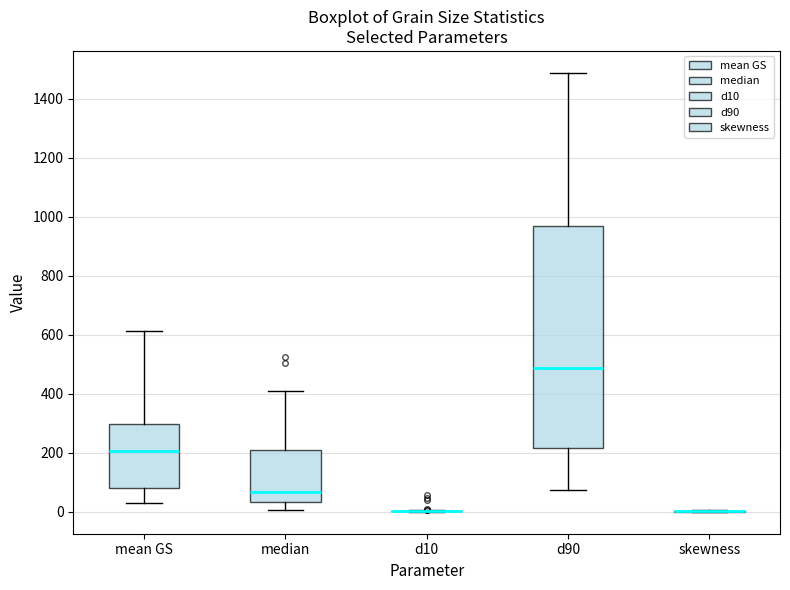

Which box is the tallest, from its lower edge to its upper edge?

d90